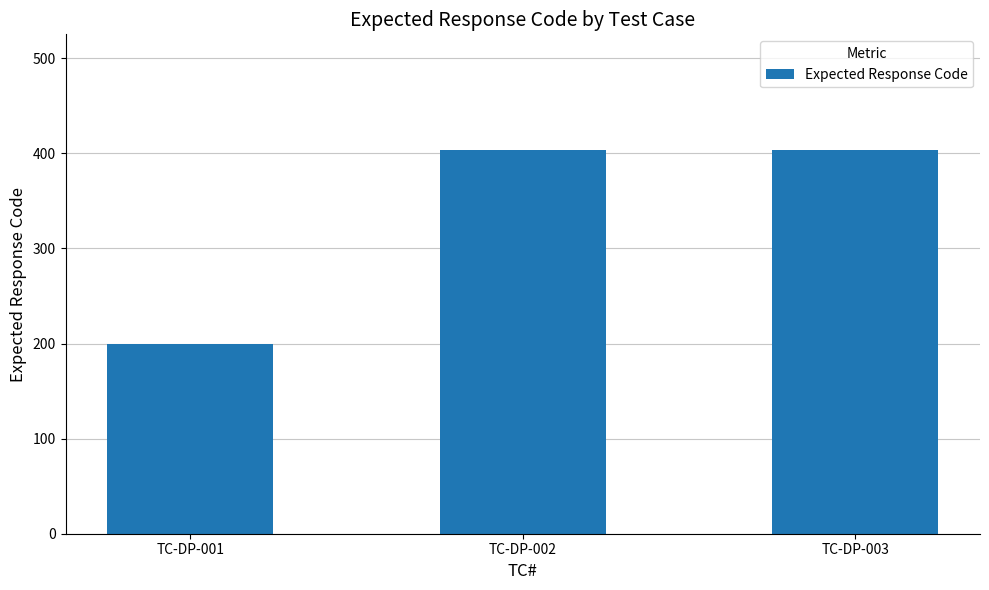

Read the value at TC-DP-001, to the nearest 5.

200